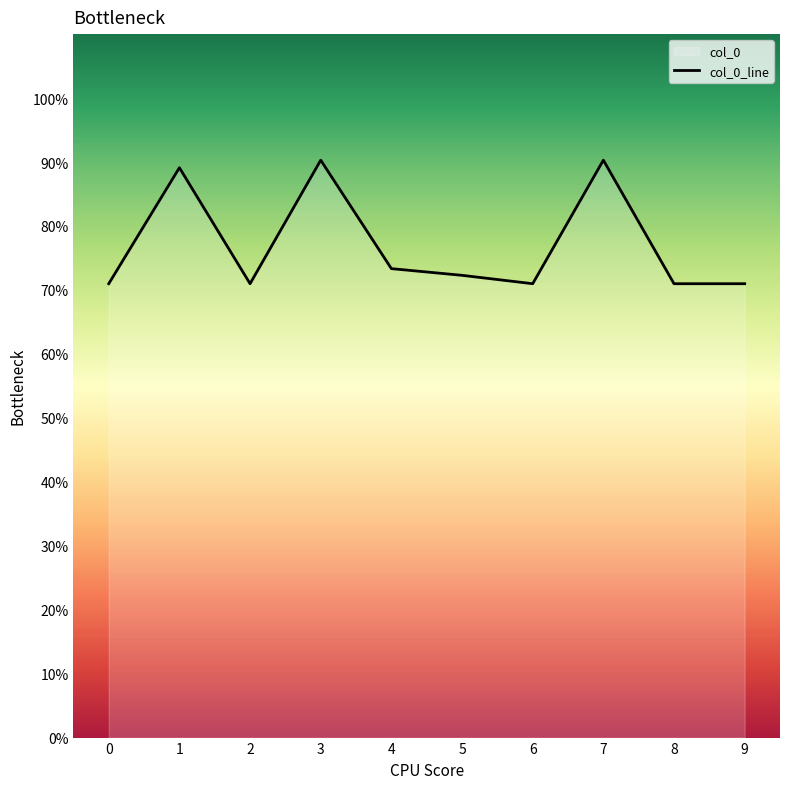

What is the sum of all values?

770.1